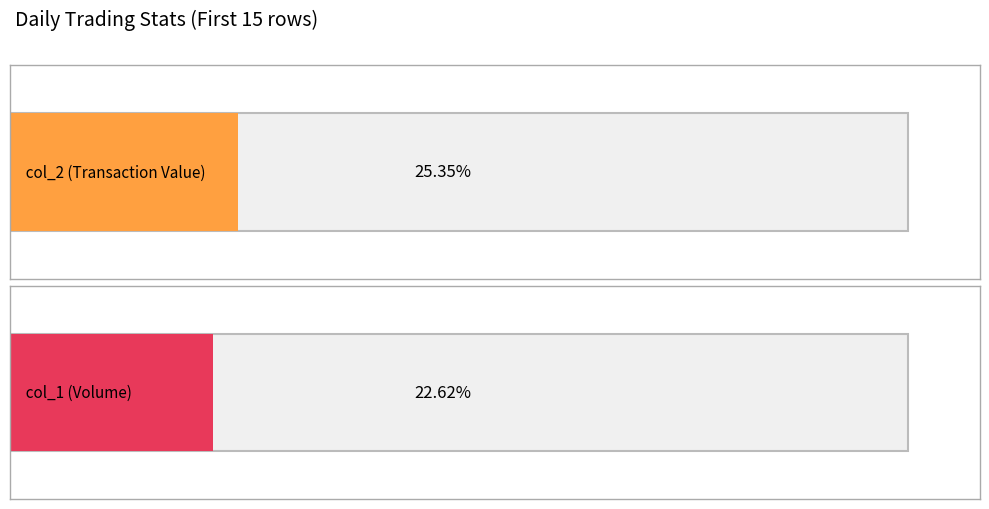

What are all the series names shown in the legend?

col_2 (Transaction Value), col_1 (Volume)